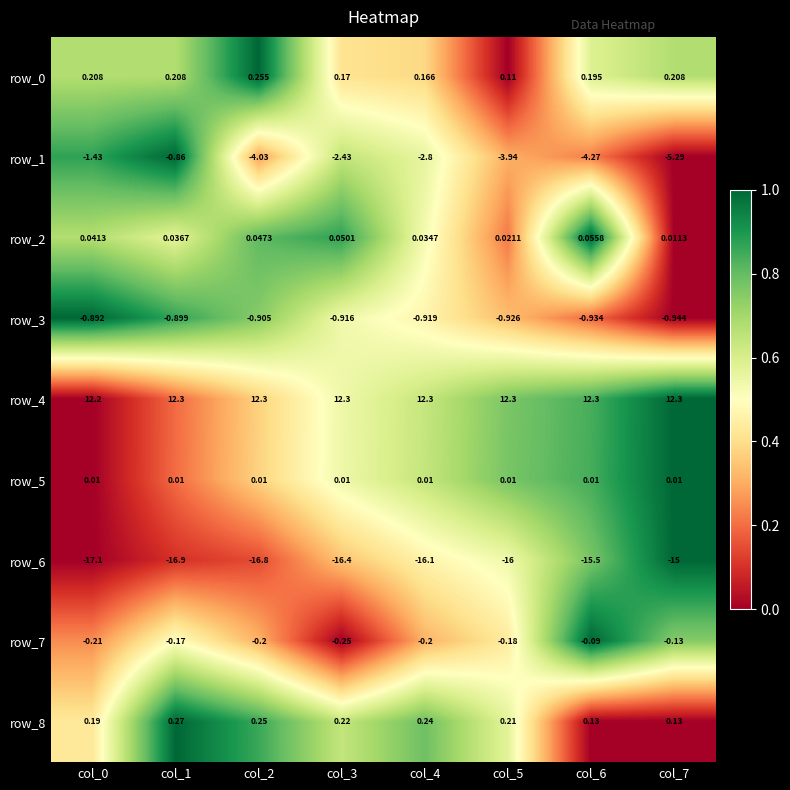

Which category has the highest value in the row_6 series?

col_7